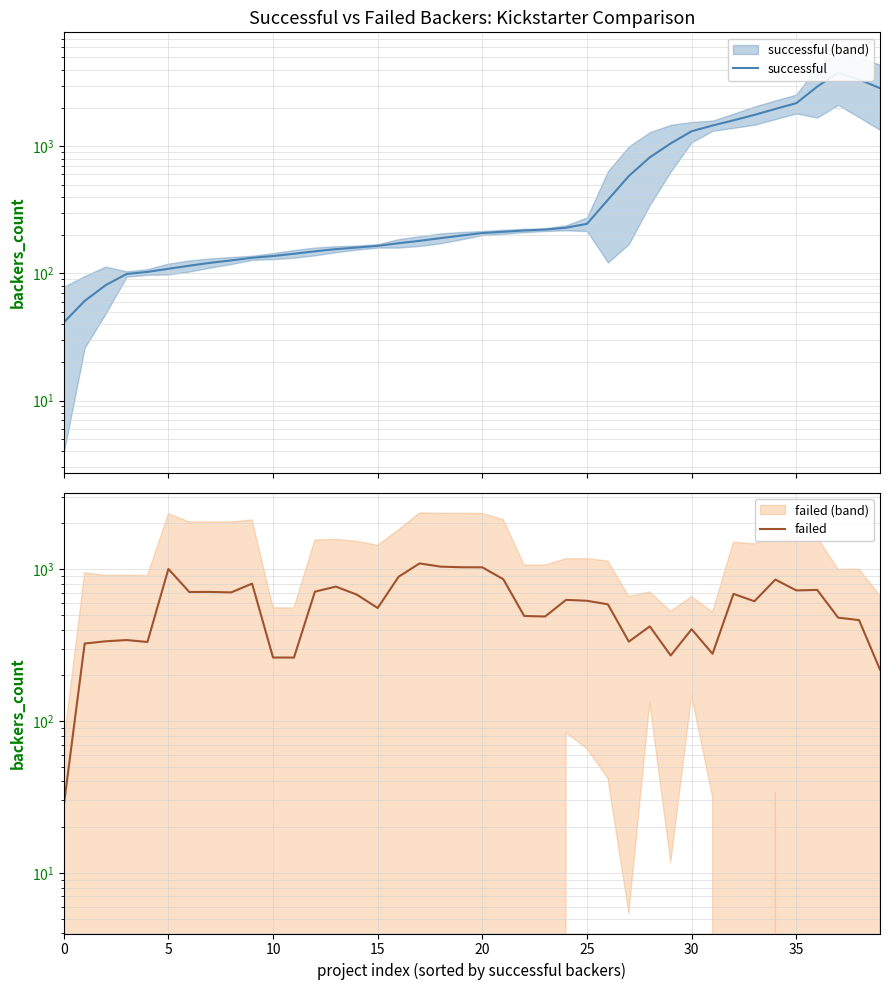

How many values in the failed series are below 619?

20